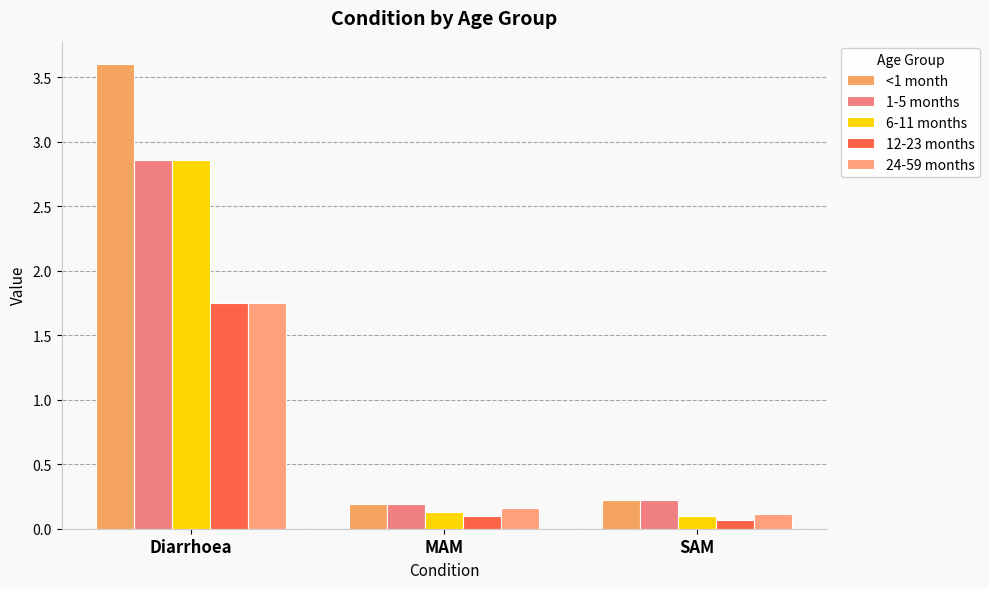

Does the chart contain stacked bars?

No